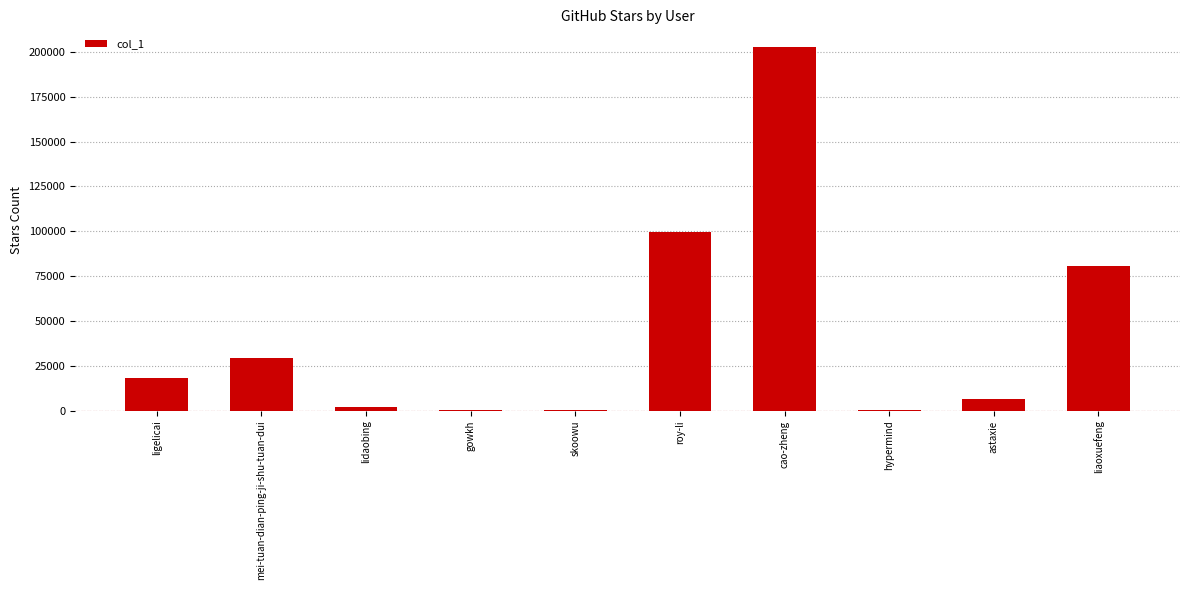

What is the maximum value shown in the chart?

202440